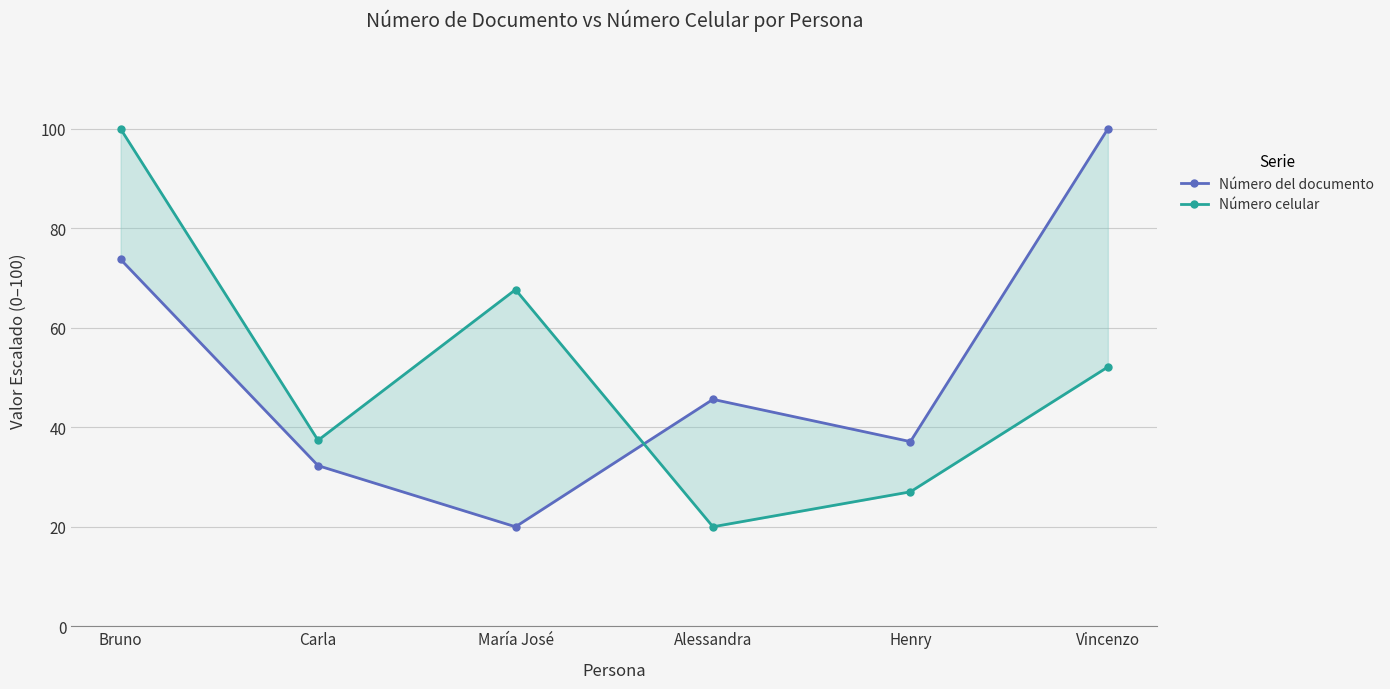

Which series ends up on top after the final intersection of Número celular and Número del documento?

Número del documento